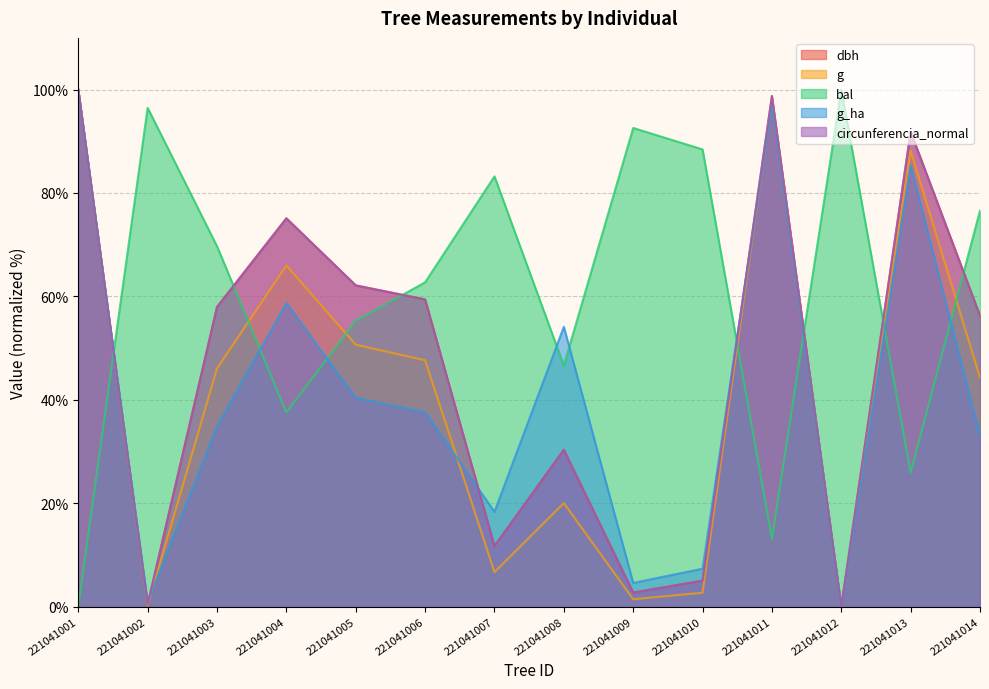

What is the value of the dbh point at the 9th from the left?

2.7